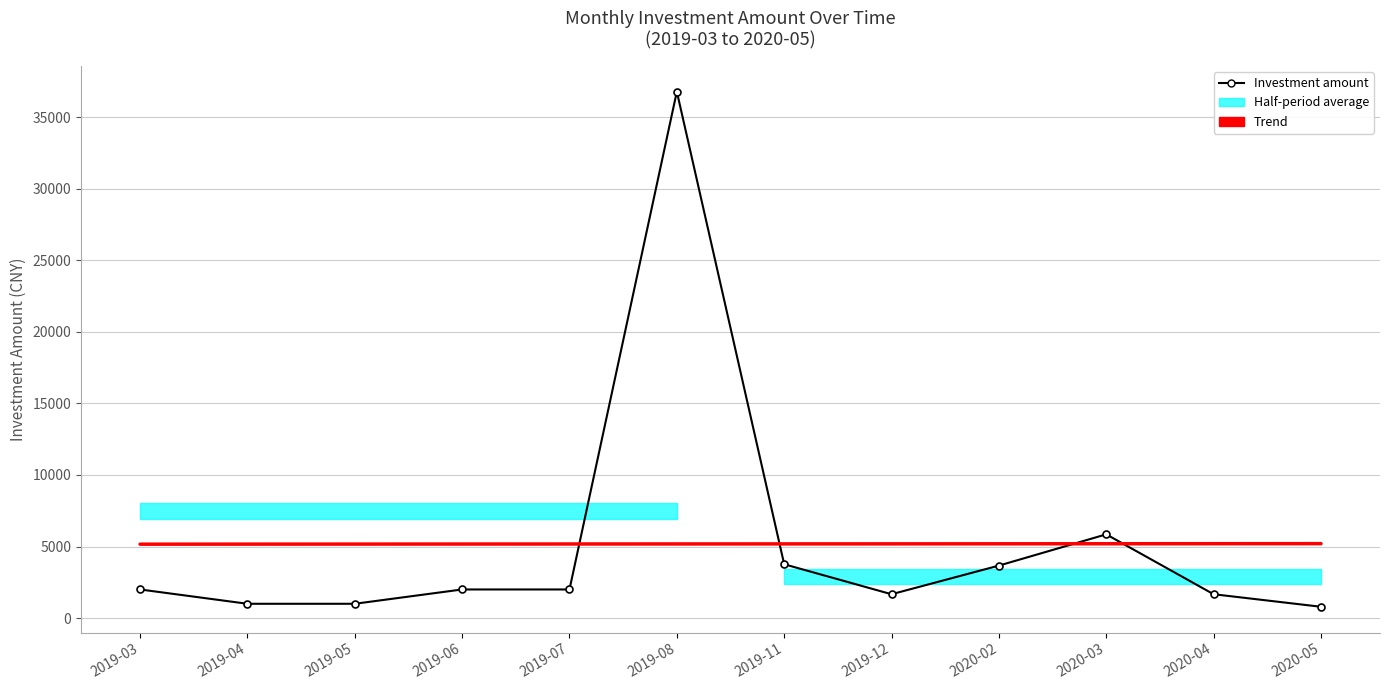

Rank the categories by Investment amount value from highest to lowest.

2019-08, 2020-03, 2019-11, 2020-02, 2019-03, 2019-06, 2019-07, 2019-12, 2020-04, 2019-04, 2019-05, 2020-05